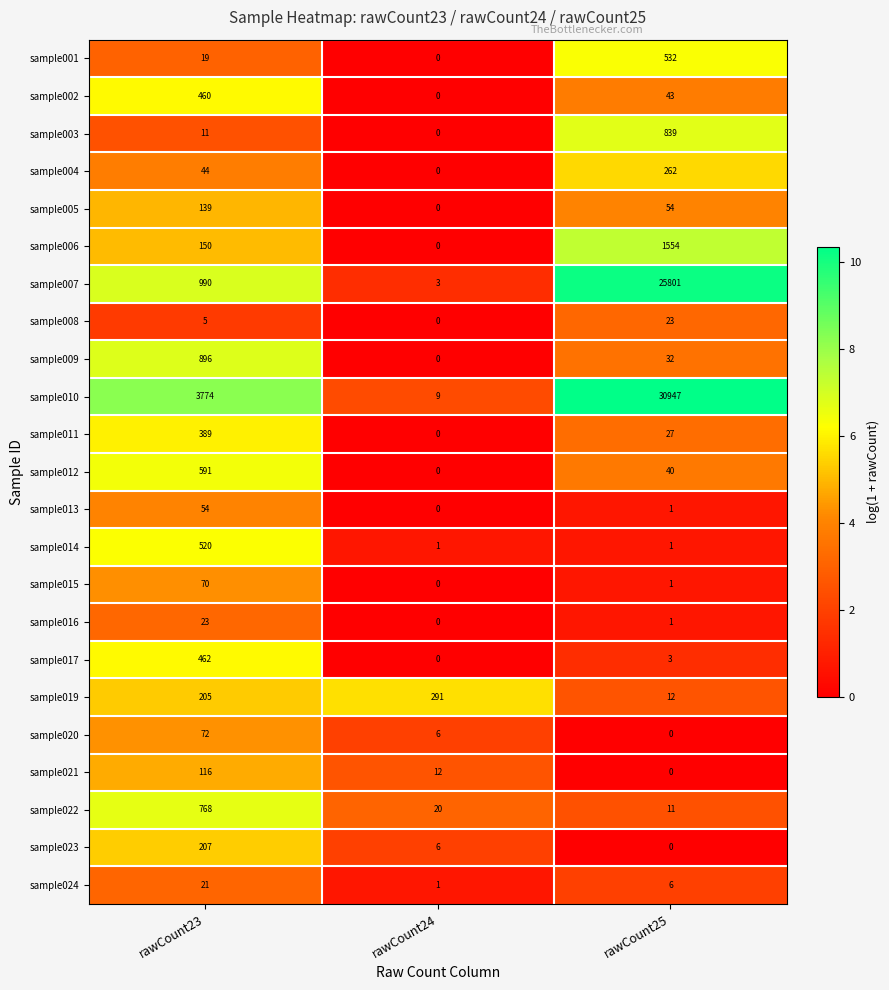

What is the maximum value shown in the chart?

30947